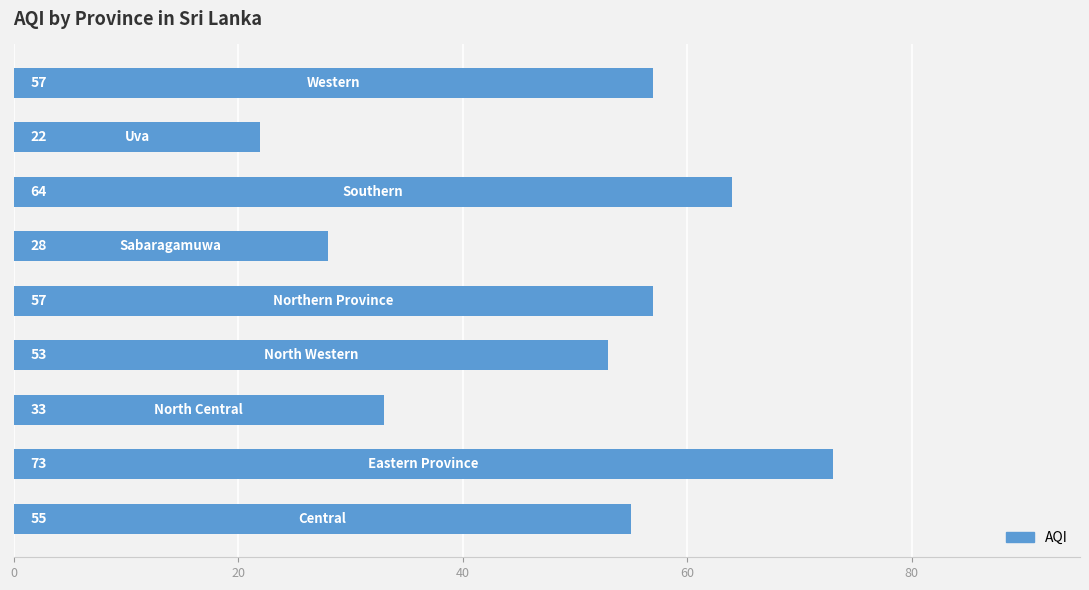

What is the difference between the second highest and second lowest values?

36